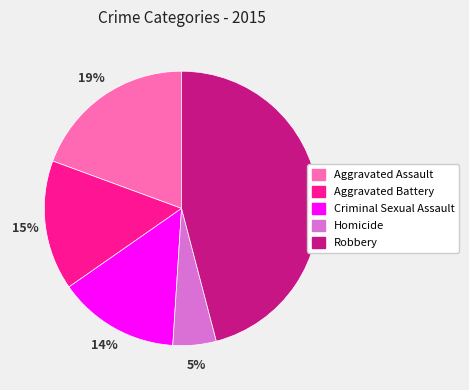

What is the ratio of the value at Aggravated Battery to the value at Robbery?

0.3